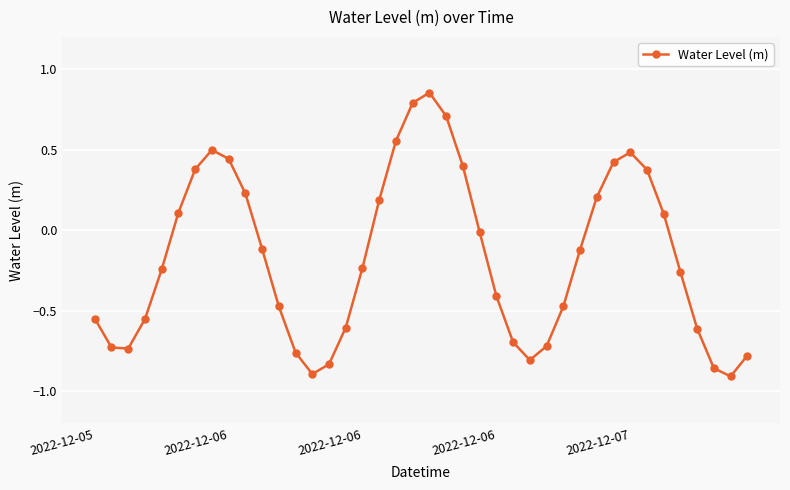

True or false: the data has more than 1 interior local peaks.

True